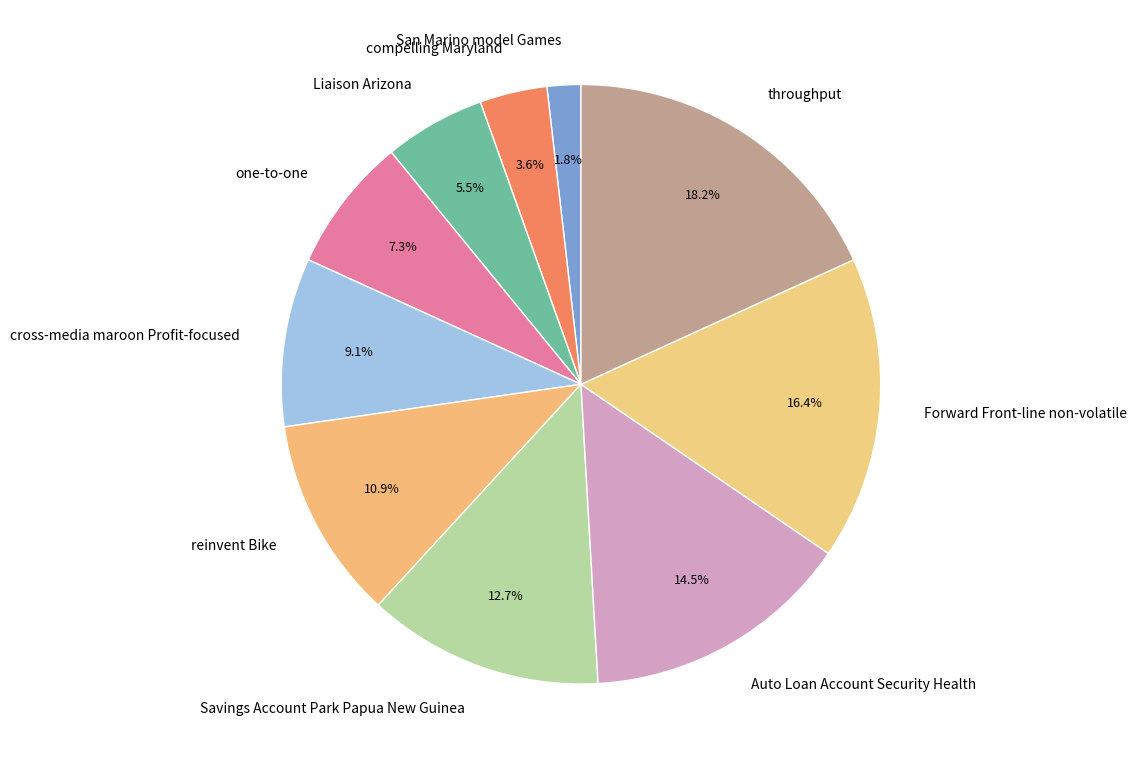

Is there any slice that represents more than half of the pie?

No